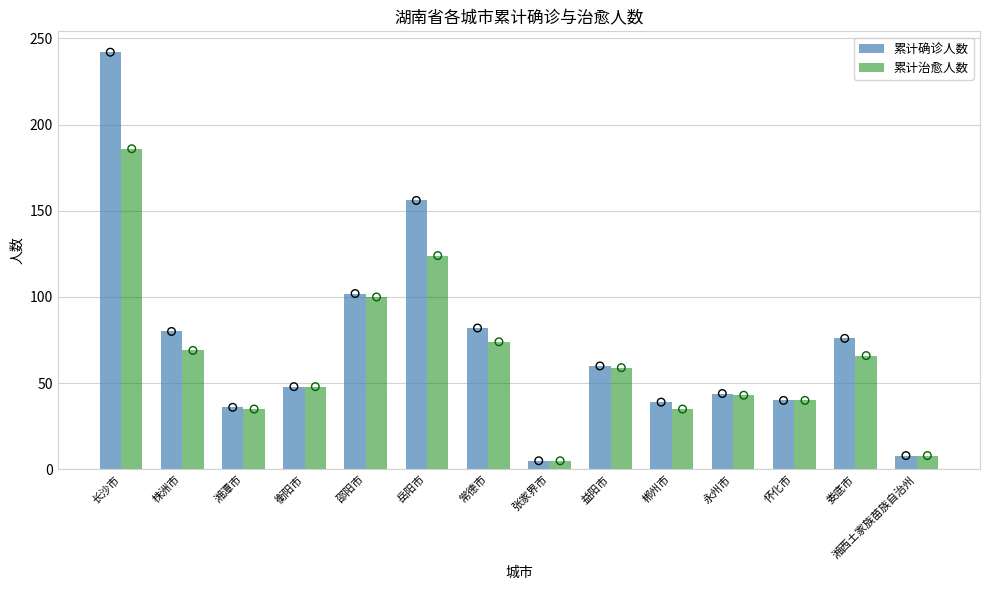

Is the value of 累计确诊人数 at 郴州市 greater than the value of 累计治愈人数 at 湘西土家族苗族自治州?

Yes